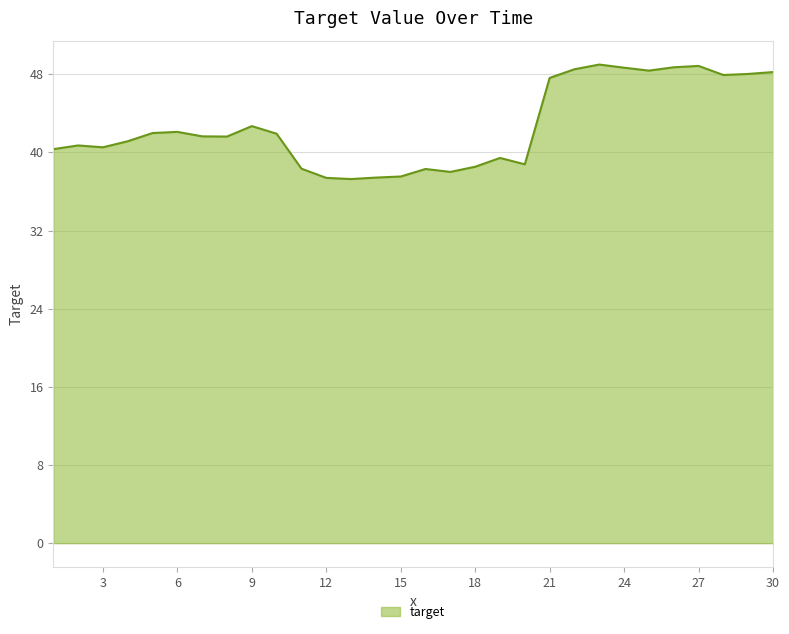

What is the difference between the maximum and minimum values?

11.7